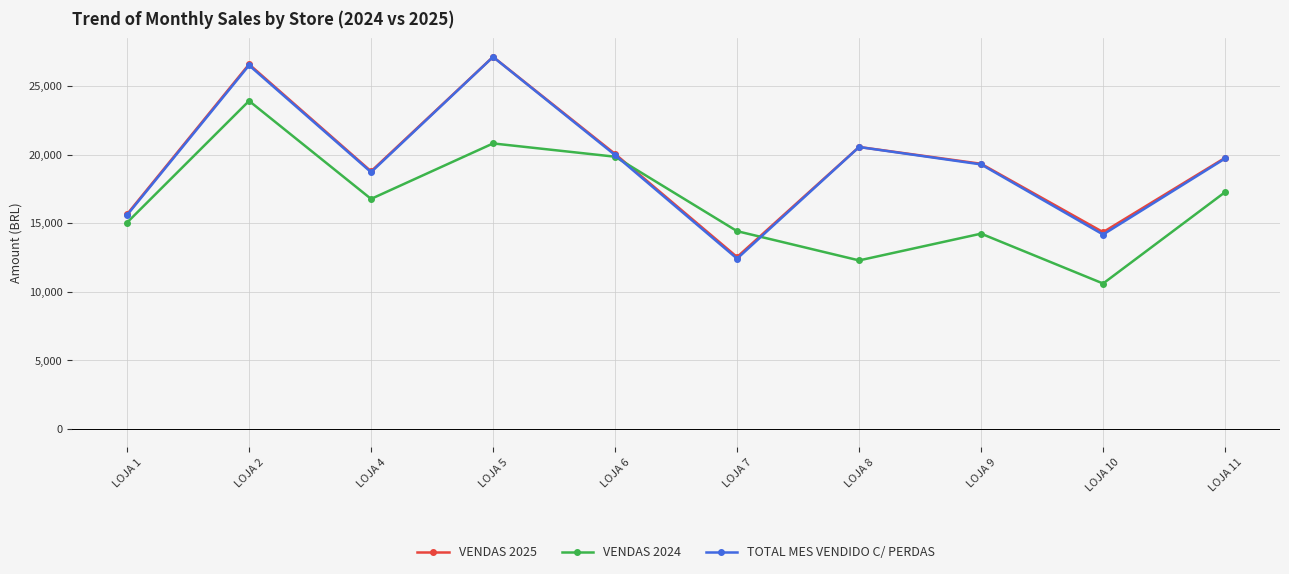

Between LOJA 4 and LOJA 11, which series saw the biggest shift?

TOTAL MES VENDIDO C/ PERDAS